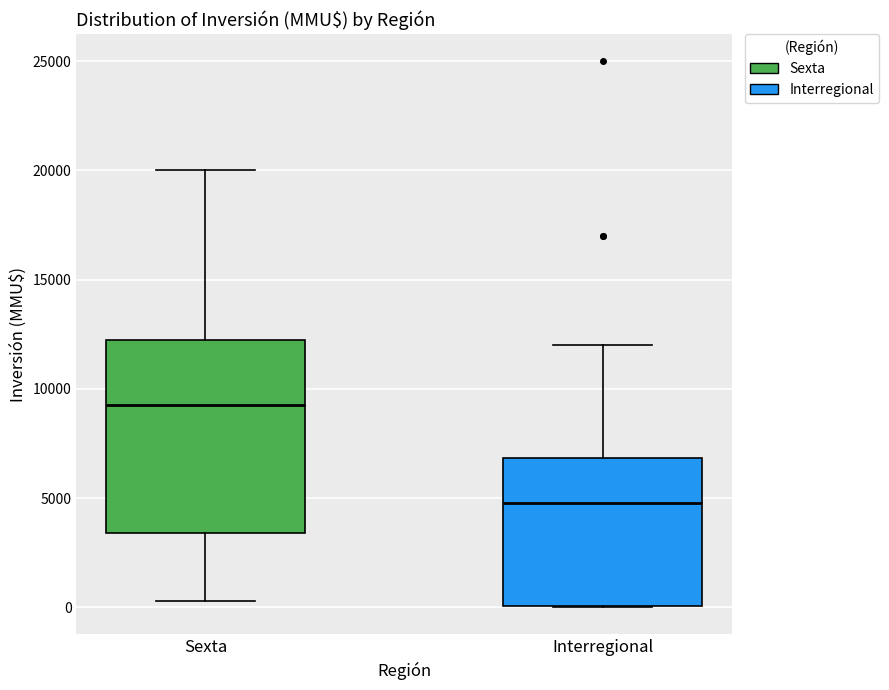

Where does the median line of the box for Sexta sit on the y-axis? The values are not printed on the chart, so give them approximately, as read against the axis.

9500